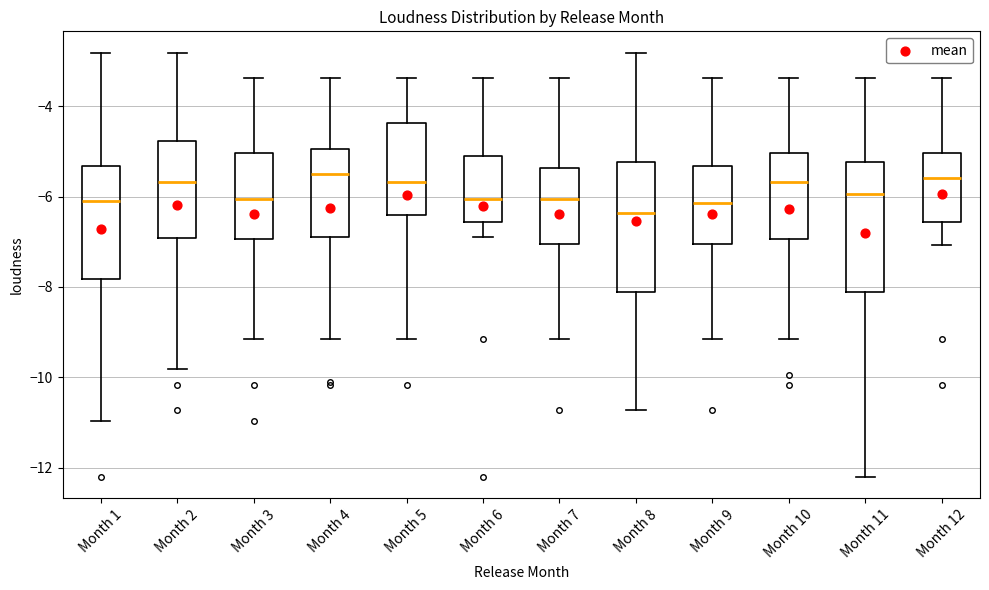

Where does the median line of the box for Month 6 sit on the y-axis? The values are not printed on the chart, so give them approximately, as read against the axis.

-6.0